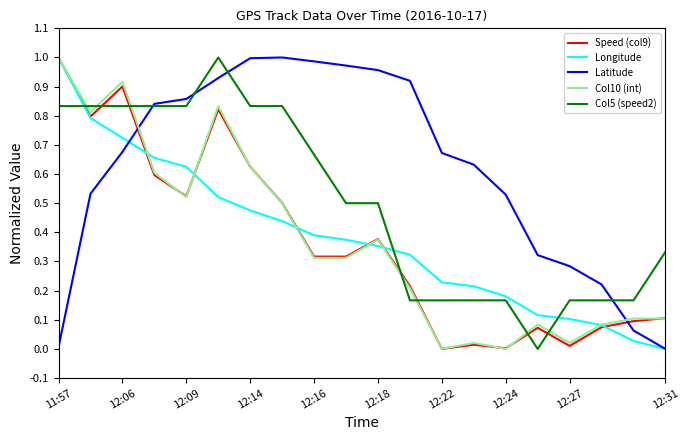

True or false: Latitude and Col10 (int) intersect in this chart.

True